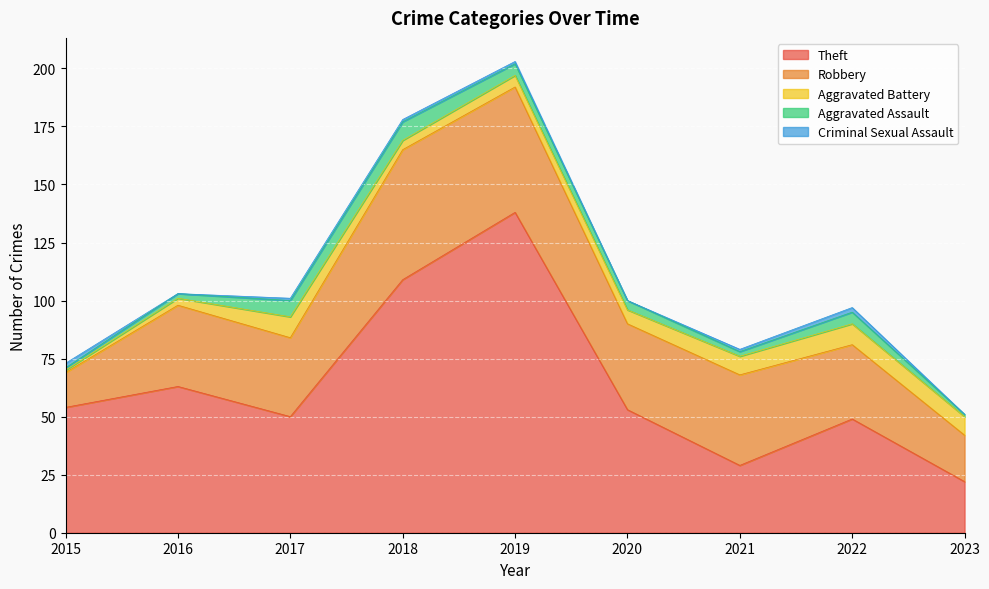

True or false: Robbery and Criminal Sexual Assault intersect in this chart.

False